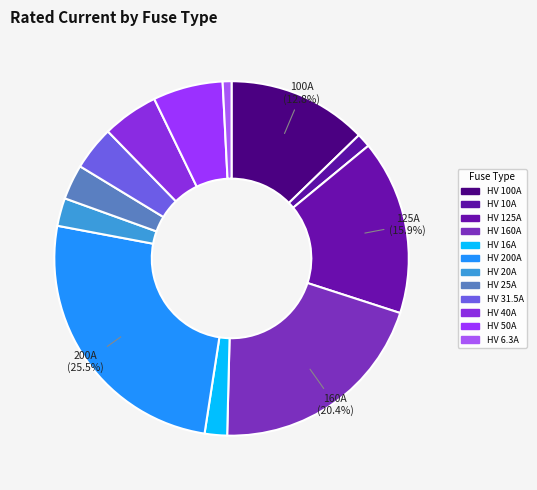

Is HV 16A the majority of the pie?

No